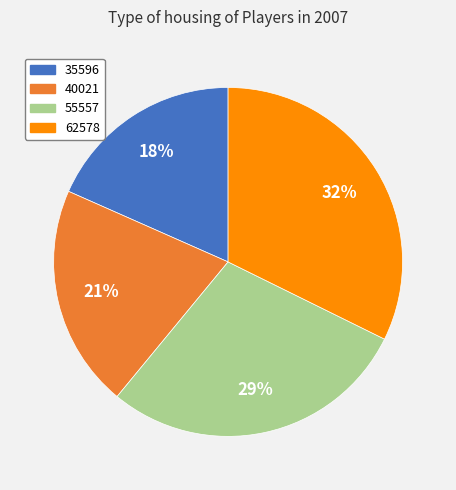

How many segments does this pie chart have?

4